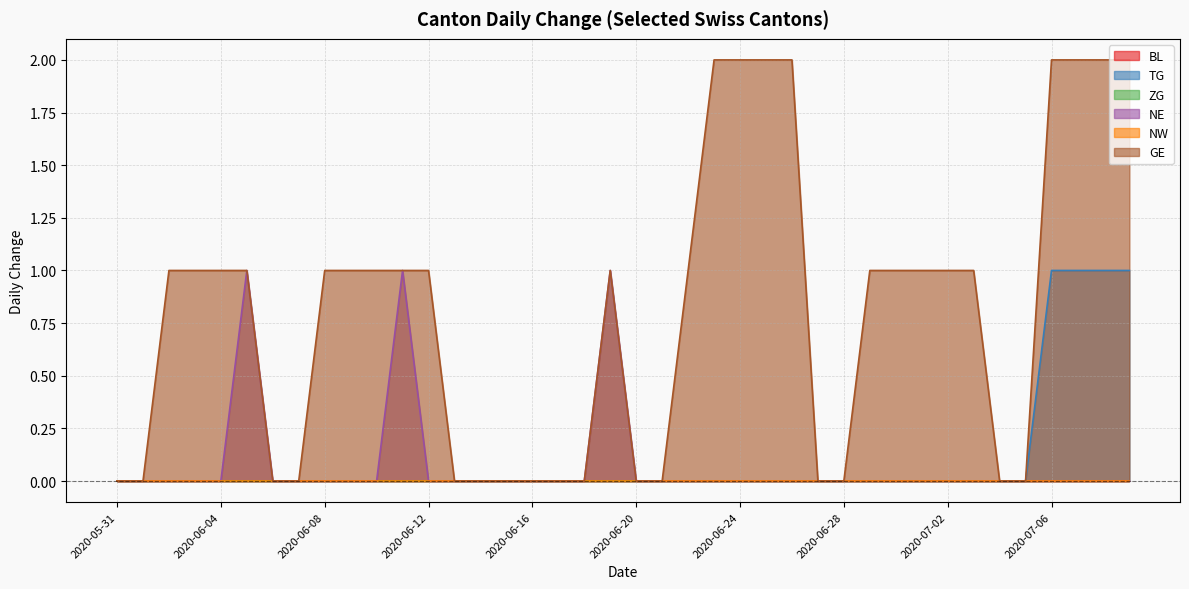

True or false: TG and NE cross at least once.

False